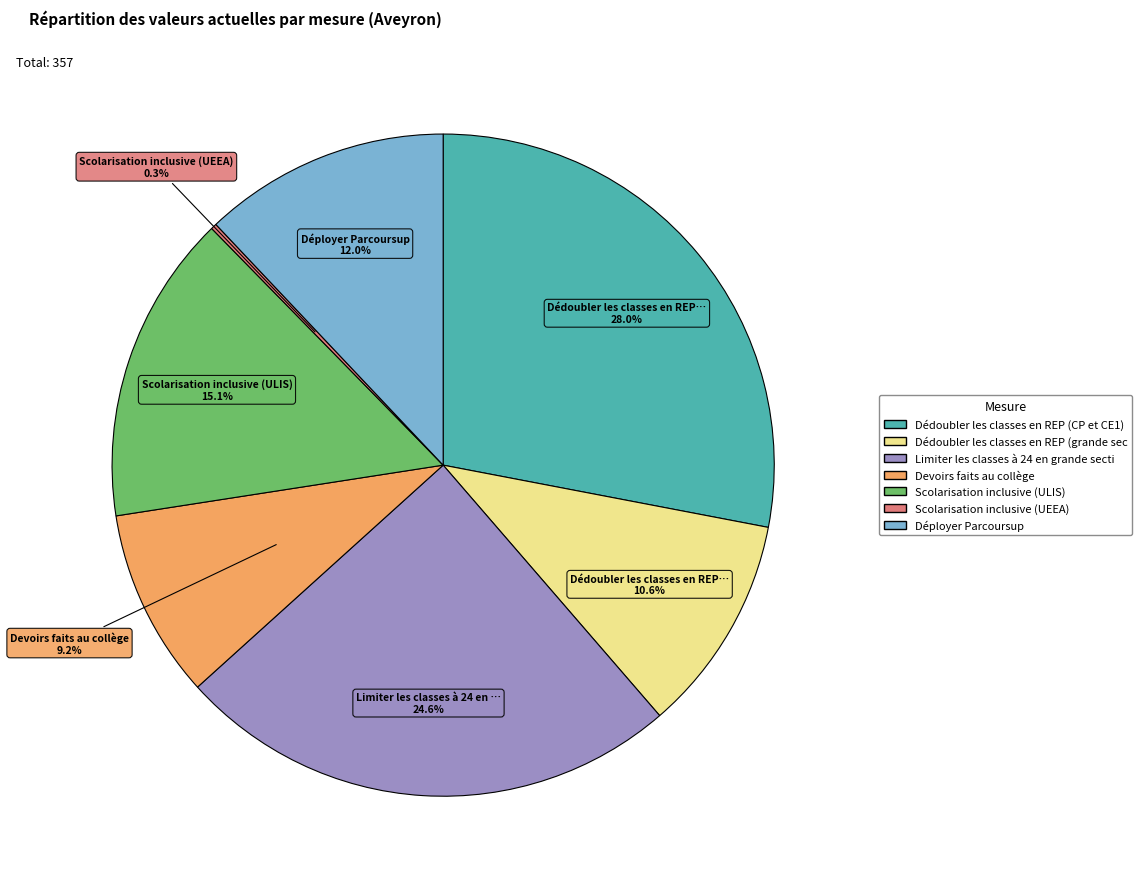

Count the number of slices in the pie.

7